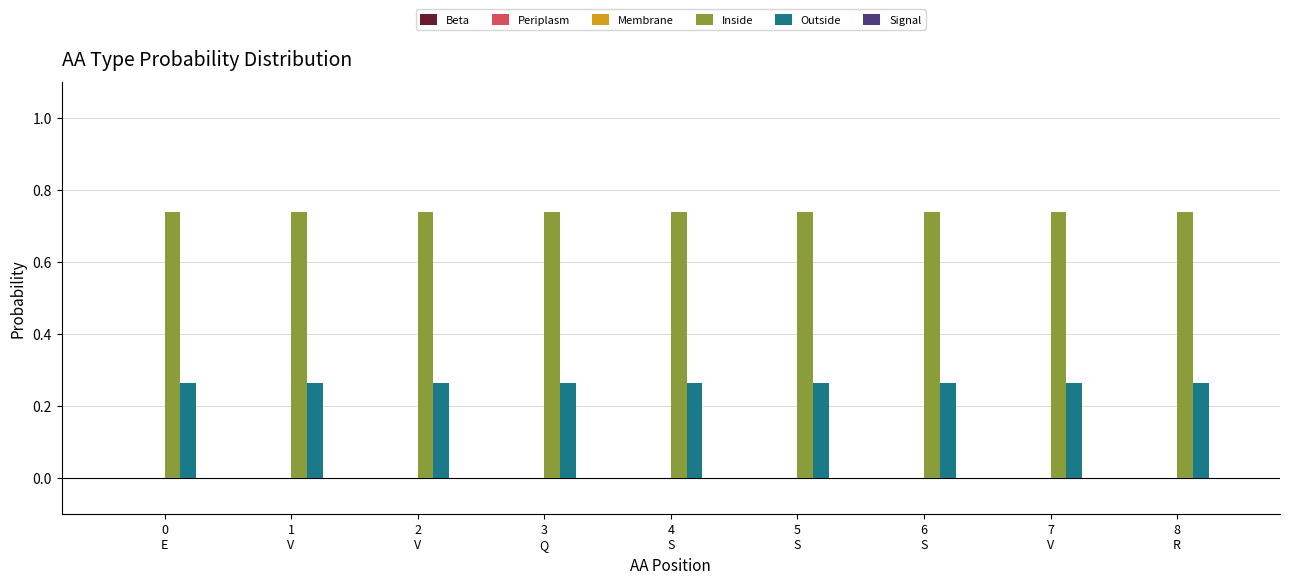

What is the sum of all Inside values?

6.6